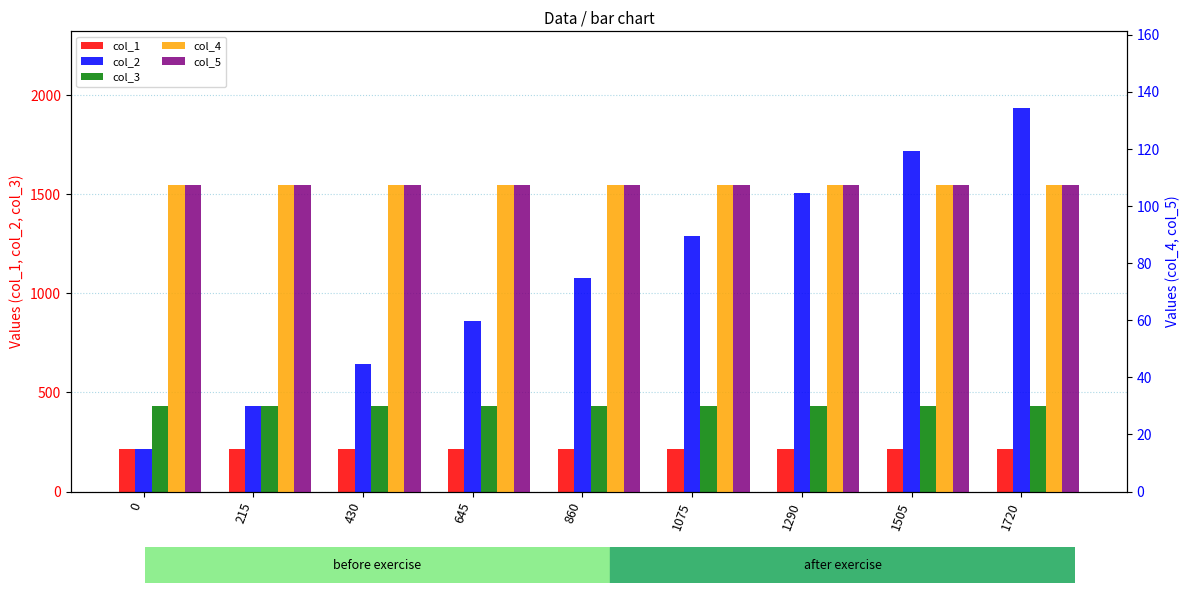

How many data points does each series have?

9